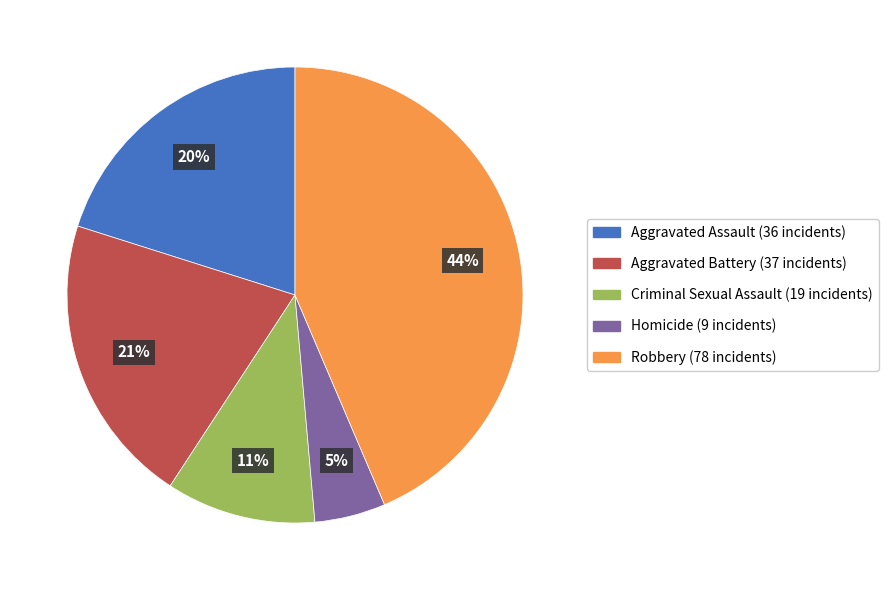

How many segments does this pie chart have?

5